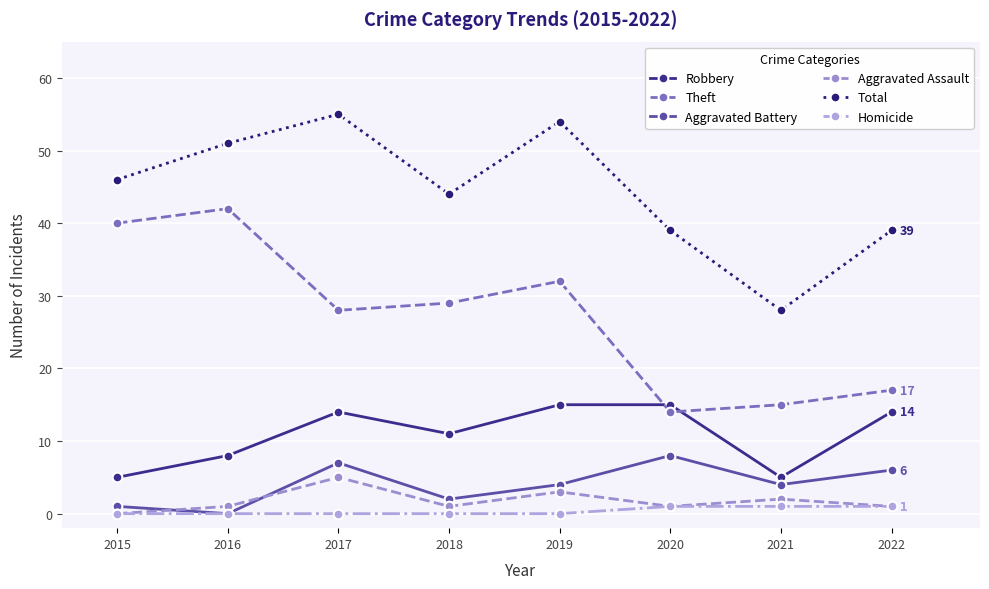

Between 2015 and 2021, which series saw the biggest shift?

Theft